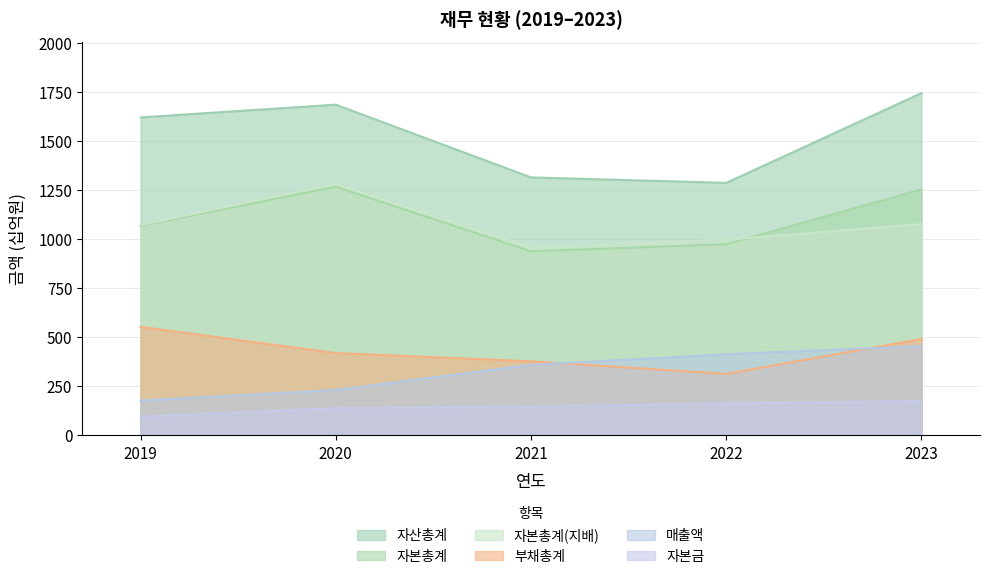

What is the difference between the maximum and minimum values in the 자산총계 series?

458